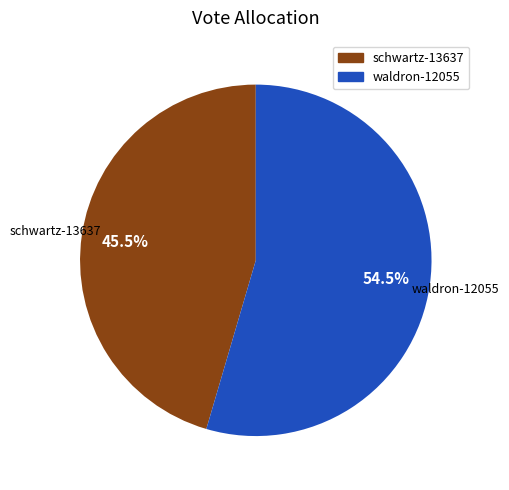

To the nearest percent, what is the difference between the largest and smallest slice percentages?

9%